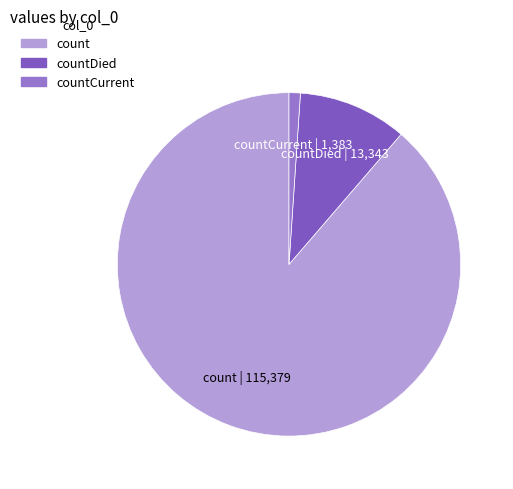

Between countCurrent and countDied, which is larger?

countDied